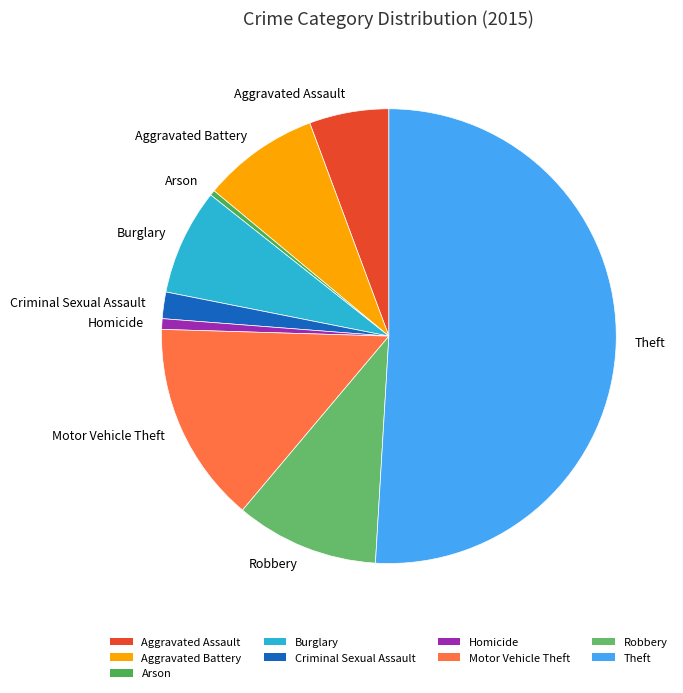

What is the largest slice in the pie chart?

Theft